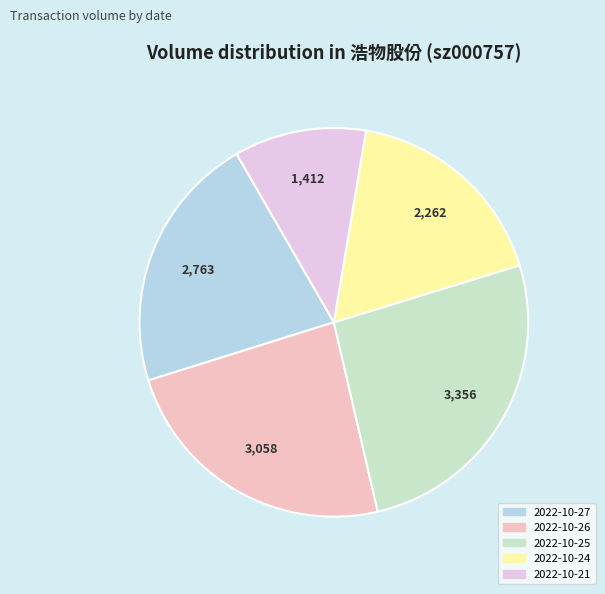

Does any single category account for the majority?

No